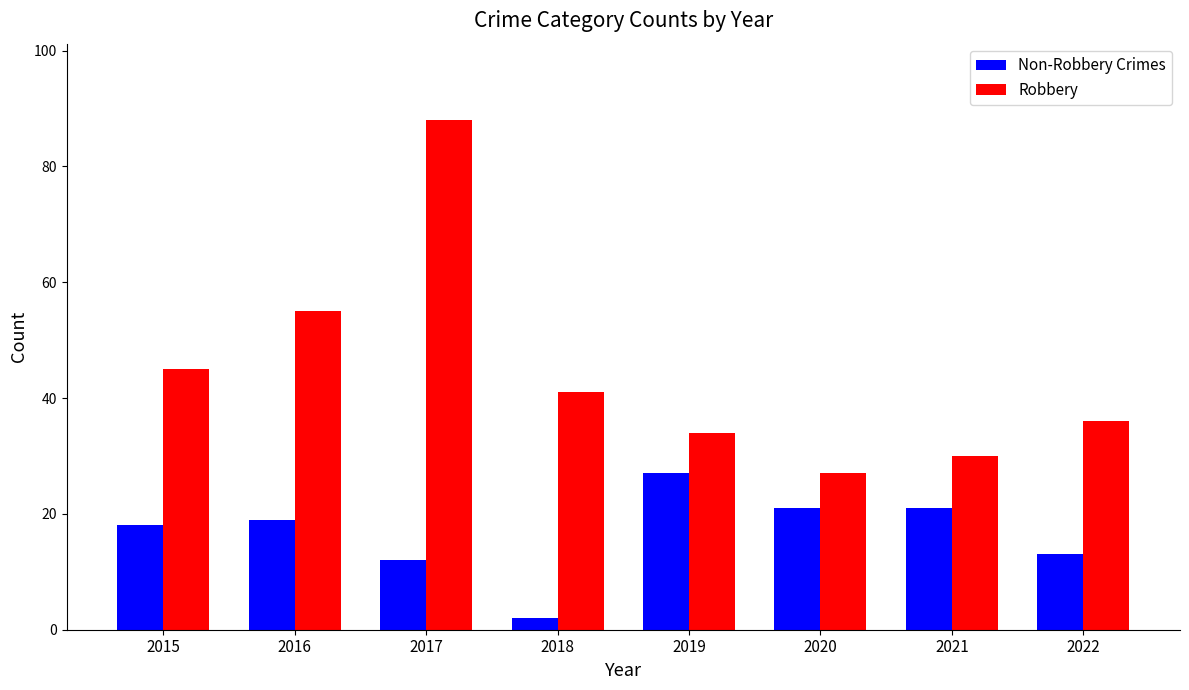

At which label does Robbery reach its minimum?

2020